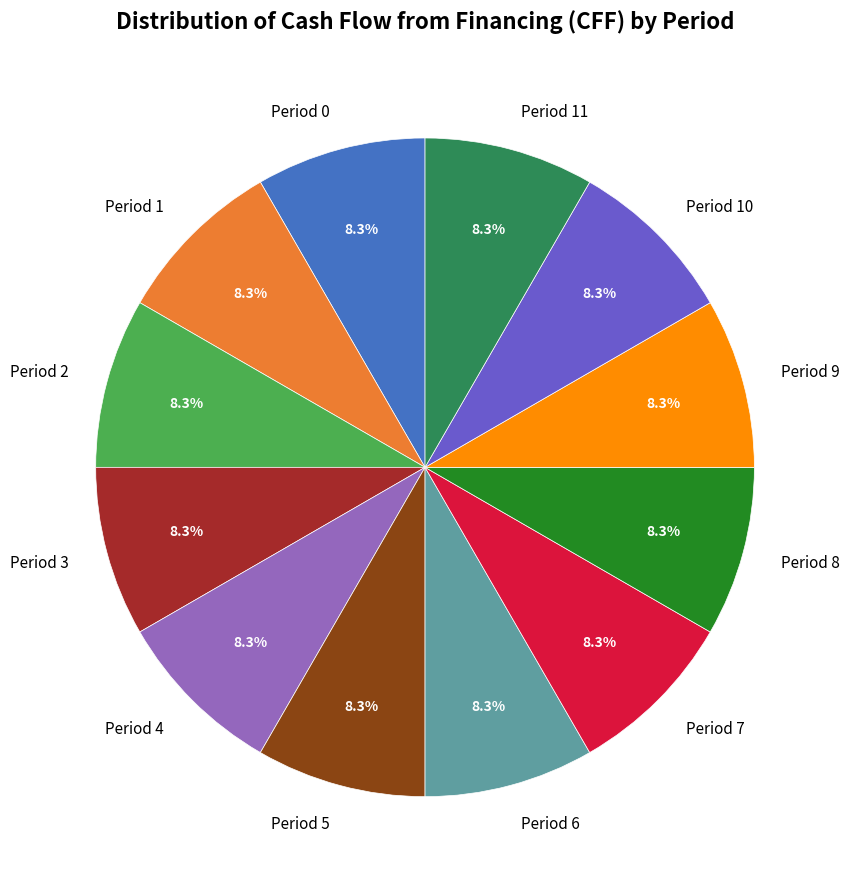

Combined, what portion of the pie is Period 2 and Period 3?

16.7%